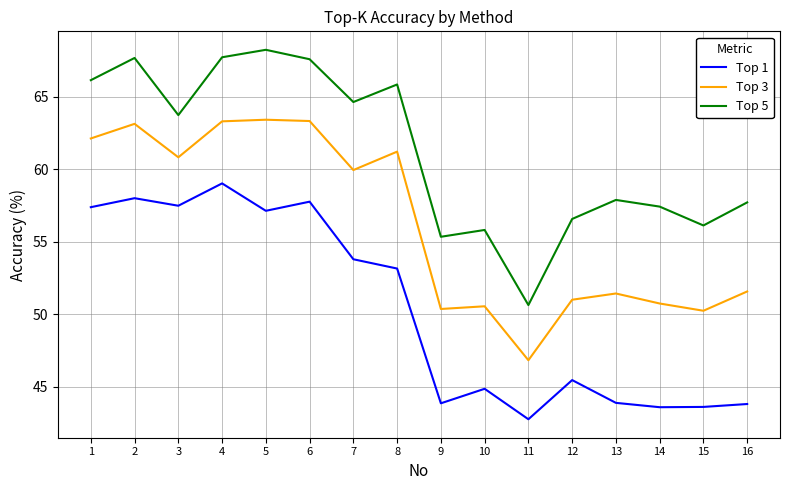

What is the minimum value for Top 5?

50.6